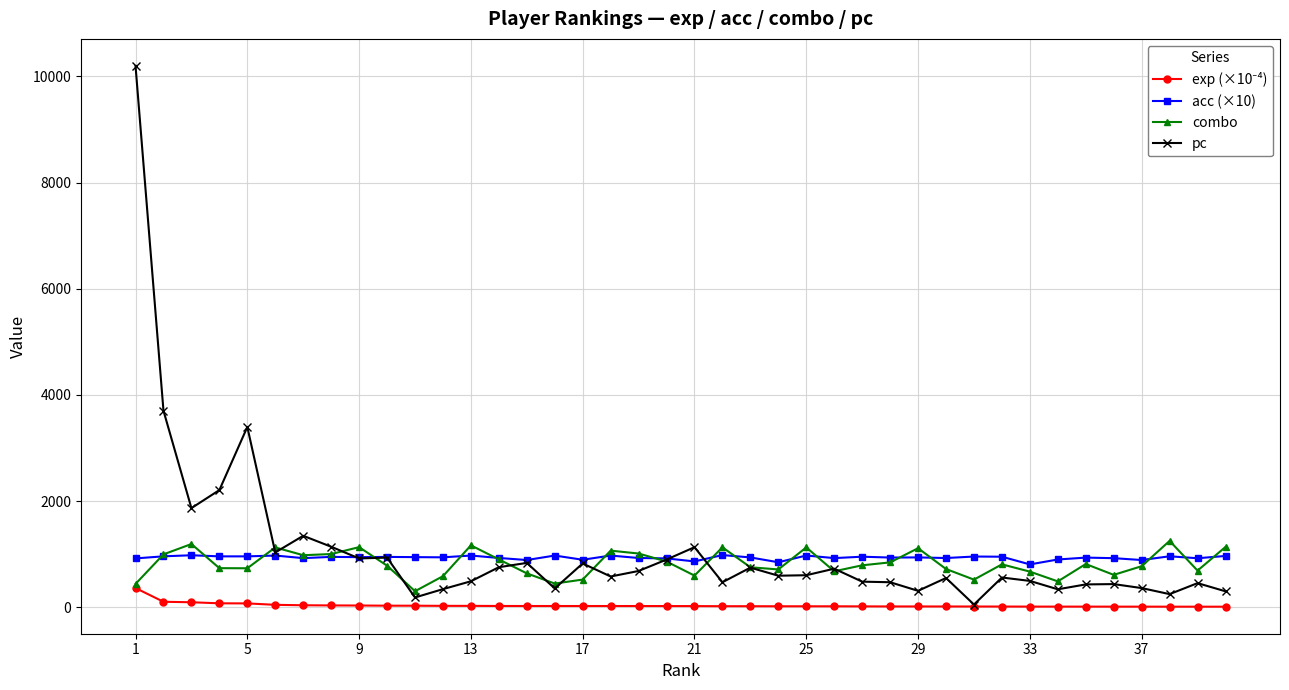

True or false: pc has more than 0 interior local peaks.

True